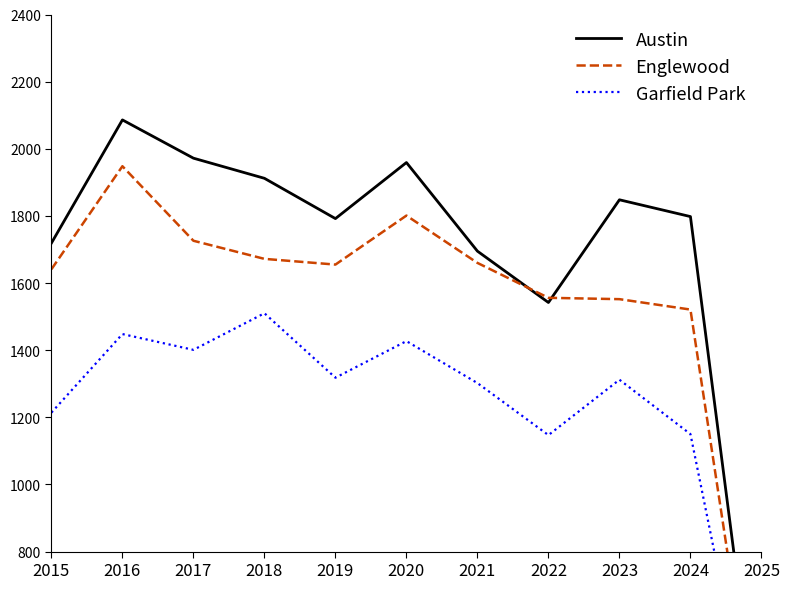

At which category does Garfield Park reach its first local peak?

2016